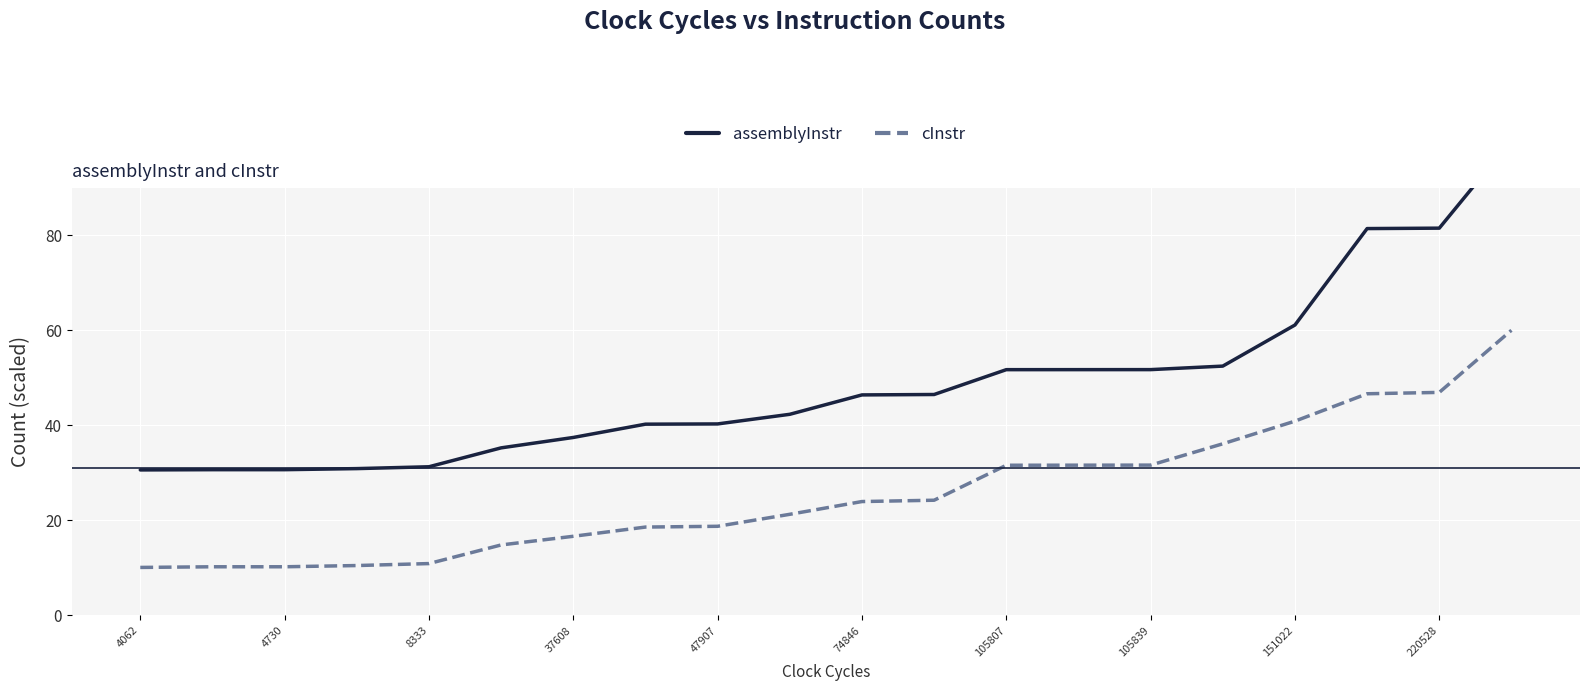

True or false: cInstr has a value of 5.1 at 47907.

False